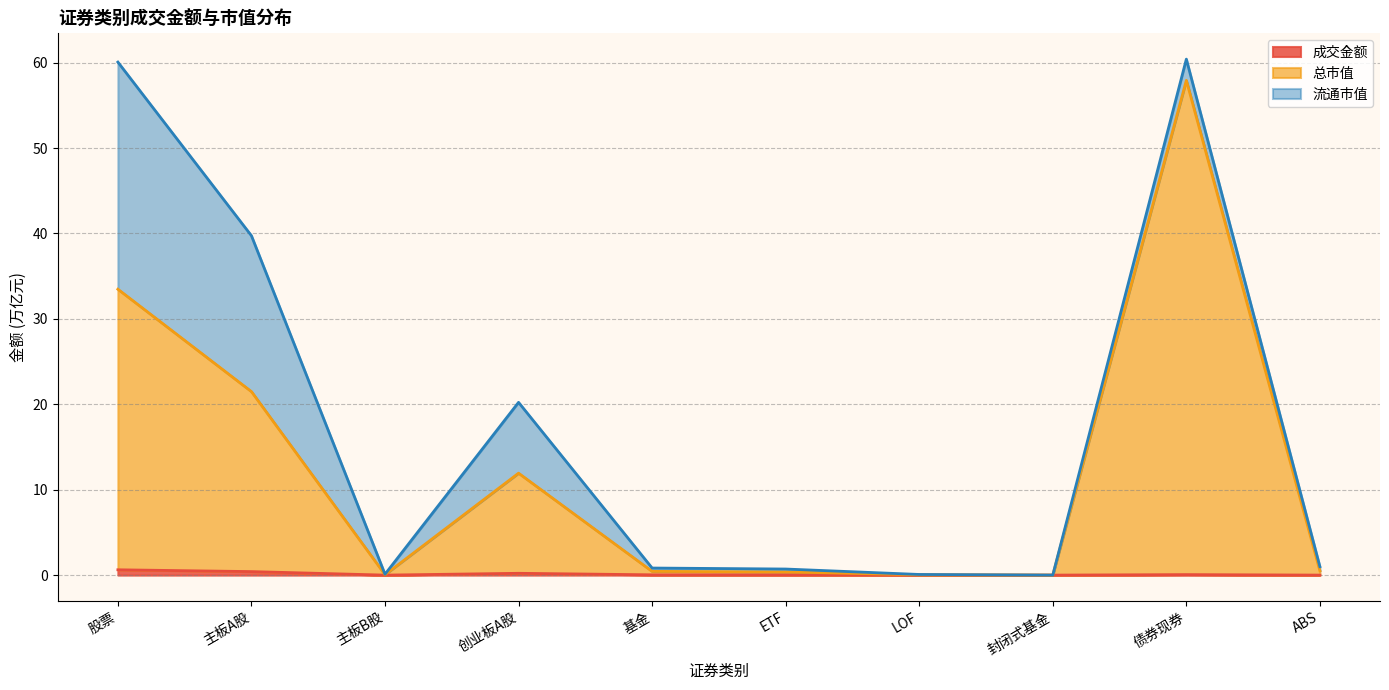

The value of 成交金额 at 债券现券 is 0.0. True or false?

False